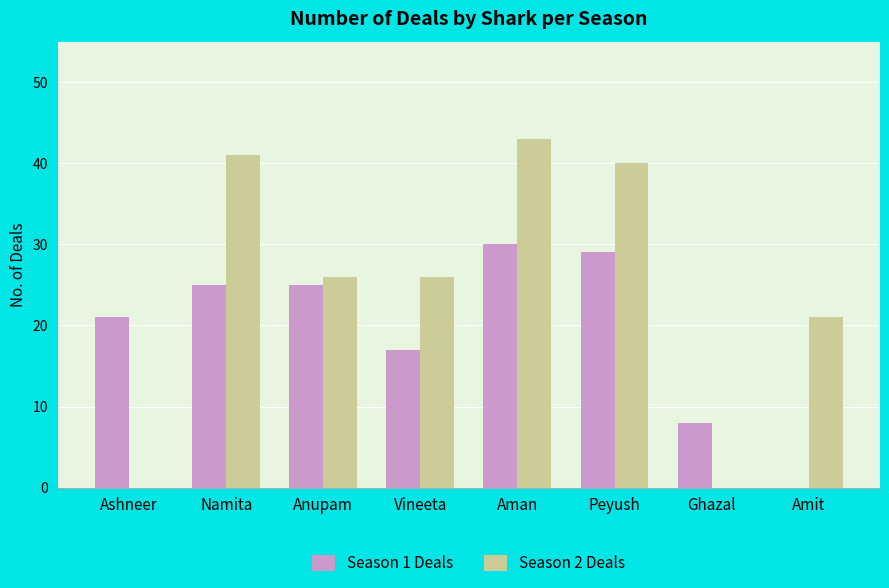

What is the maximum value shown in the chart?

43